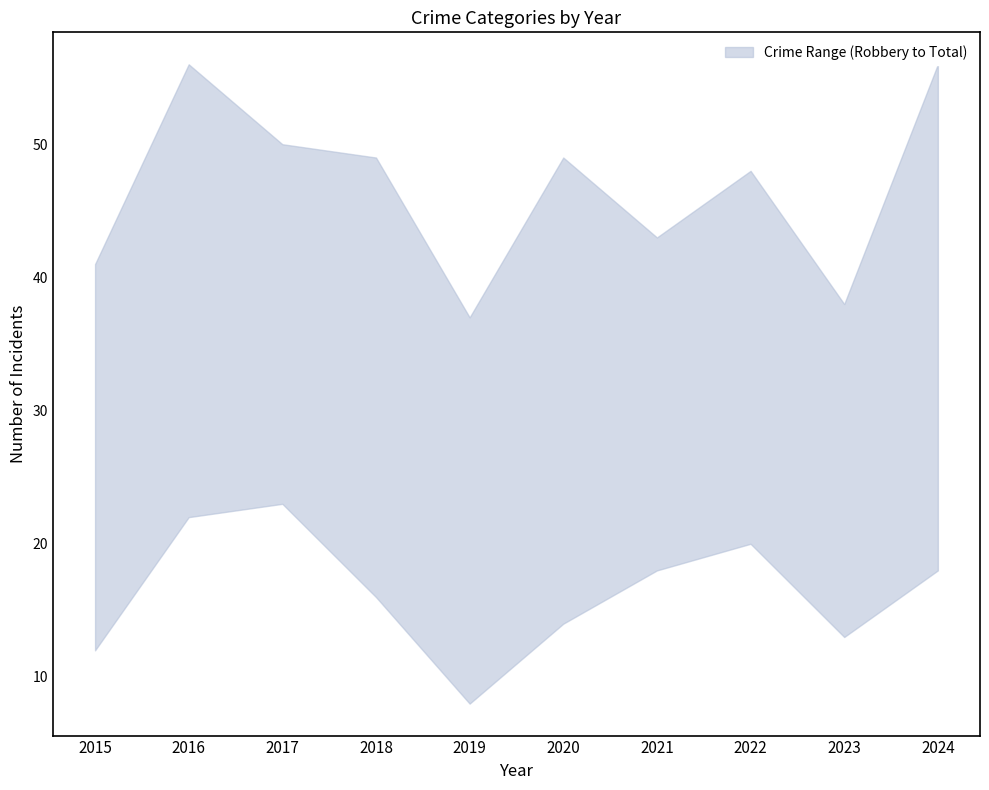

Reading left to right, transcribe all the data shown in this chart.

Aggravated Assault: 2015=12	2016=16	2017=12	2018=18	2019=16	2020=15	2021=10	2022=12	2023=11	2024=24
Aggravated Battery: 2015=8	2016=15	2017=14	2018=11	2019=11	2020=15	2021=10	2022=12	2023=9	2024=10
Criminal Sexual Assault: 2015=7	2016=2	2017=1	2018=4	2019=2	2020=3	2021=3	2022=4	2023=3	2024=3
Robbery: 2015=12	2016=22	2017=23	2018=16	2019=8	2020=14	2021=18	2022=20	2023=13	2024=18
Total: 2015=41	2016=56	2017=50	2018=49	2019=37	2020=49	2021=43	2022=48	2023=38	2024=56